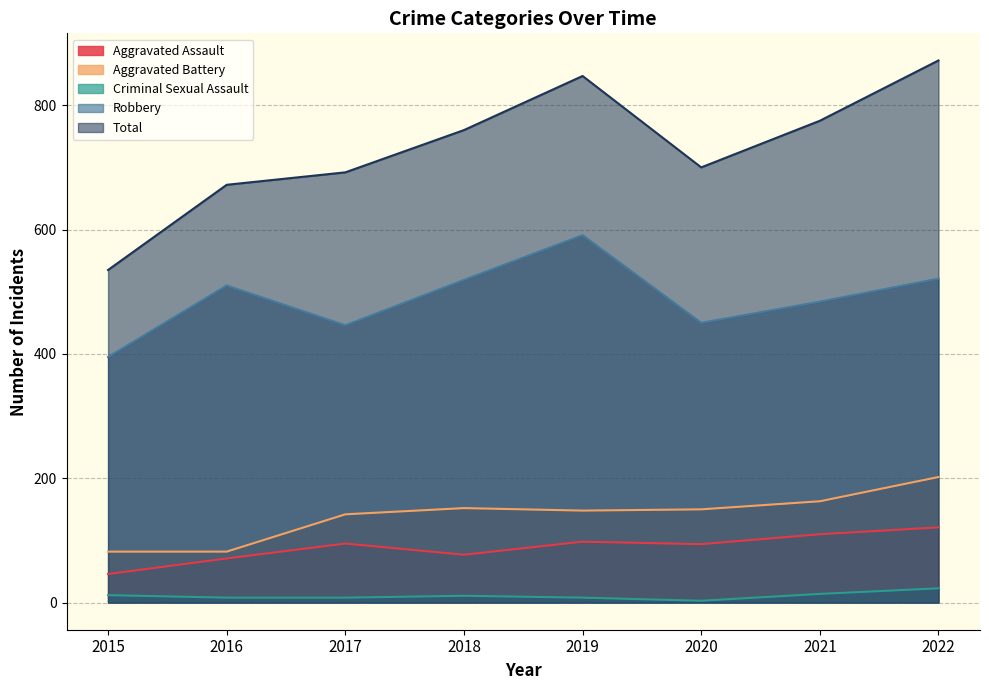

At which label does Aggravated Assault first exceed 95?

2019